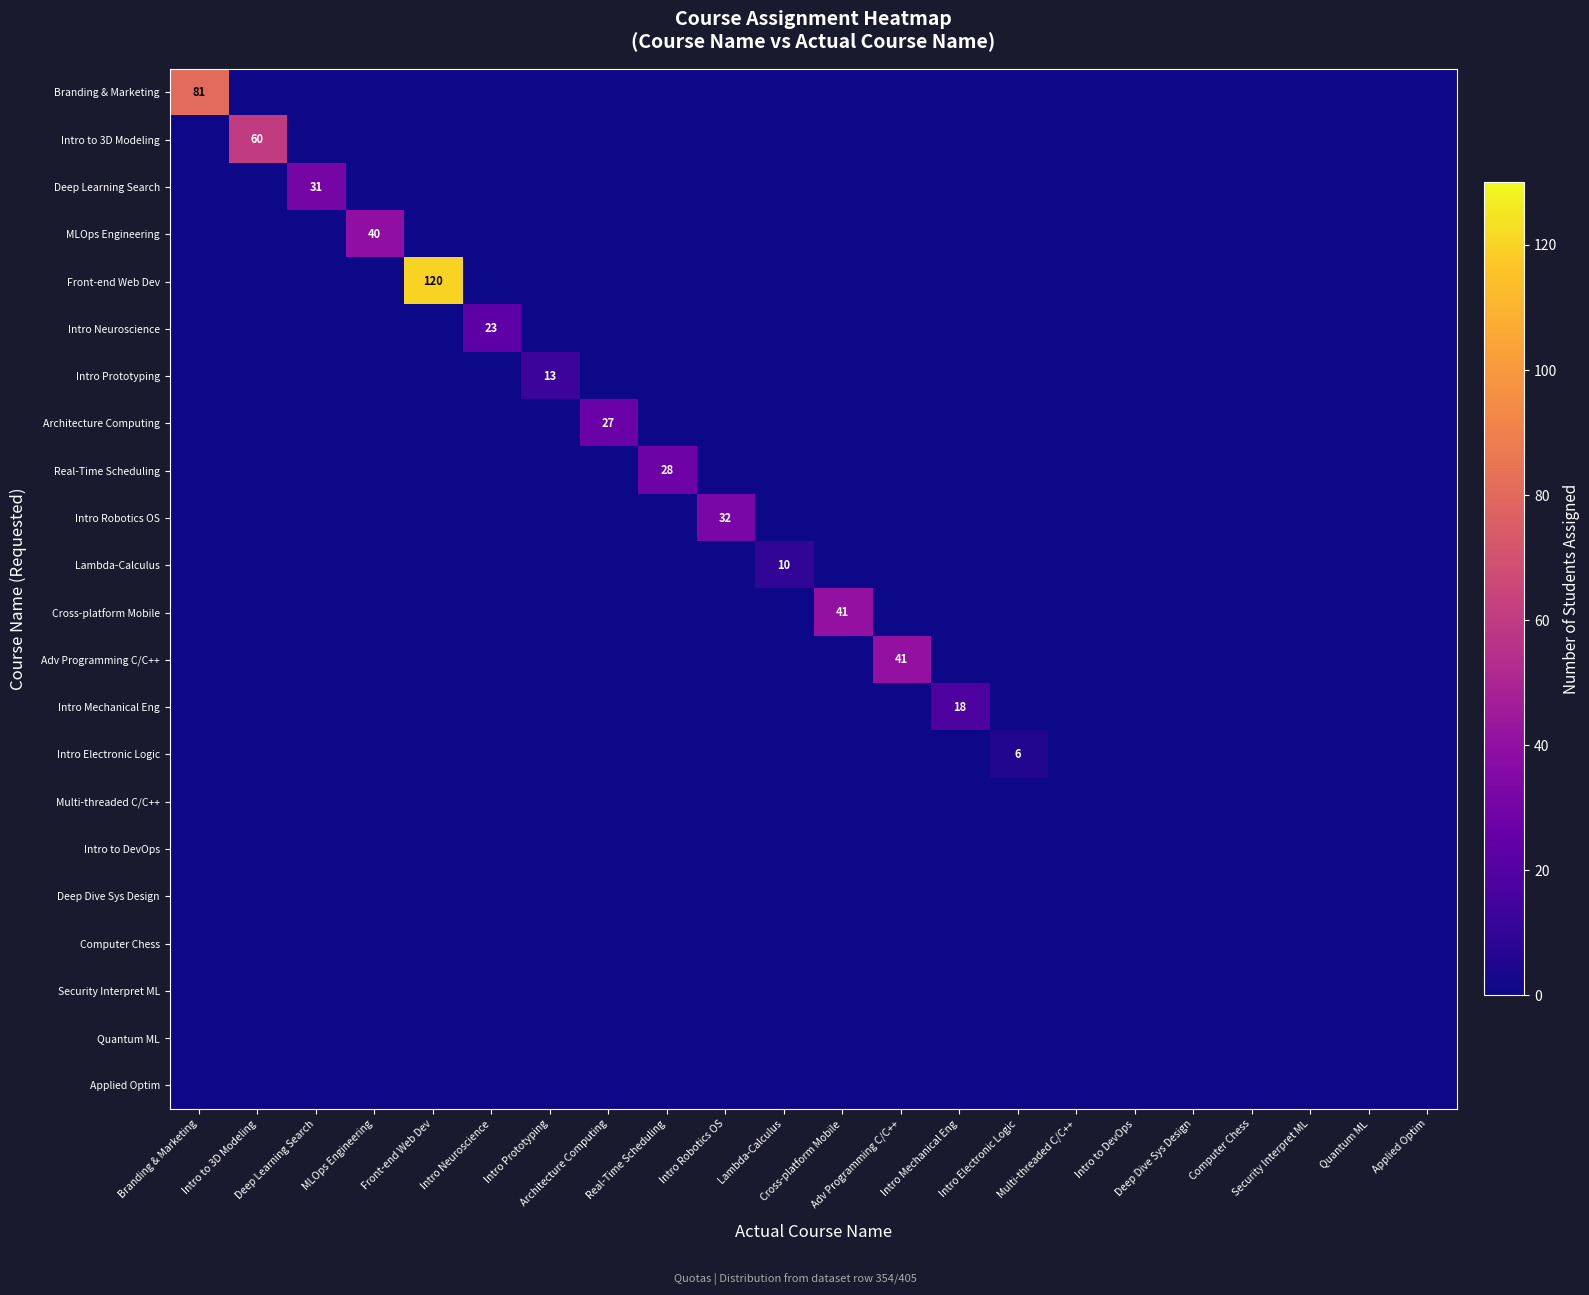

Rank the series by their maximum value, from lowest to highest.

Multi-threaded C/C++, Intro to DevOps, Deep Dive Sys Design, Computer Chess, Security Interpret ML, Quantum ML, Applied Optim, Intro Electronic Logic, Lambda-Calculus, Intro Prototyping, Intro Mechanical Eng, Intro Neuroscience, Architecture Computing, Real-Time Scheduling, Deep Learning Search, Intro Robotics OS, MLOps Engineering, Cross-platform Mobile, Adv Programming C/C++, Intro to 3D Modeling, Branding & Marketing, Front-end Web Dev